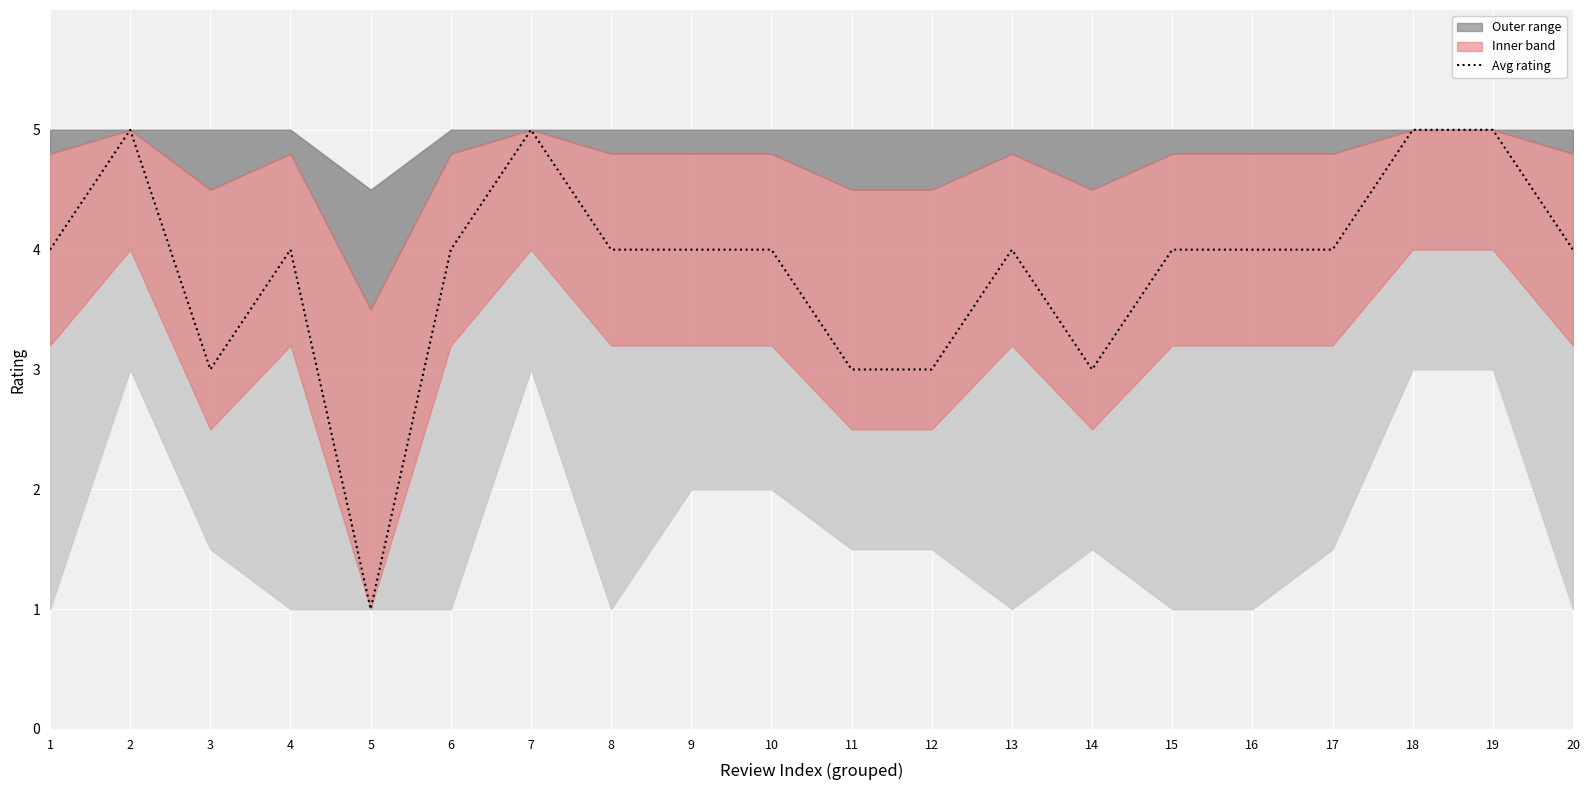

Reading right to left, transcribe all the data shown in this chart.

20=4	19=5	18=5	17=4	16=4	15=4	14=3	13=4	12=3	11=3	10=4	9=4	8=4	7=5	6=4	5=1	4=4	3=3	2=5	1=4